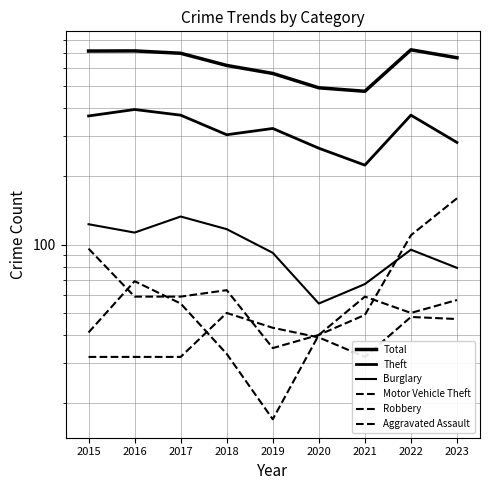

The value of Motor Vehicle Theft at 2020 is 60. True or false?

False